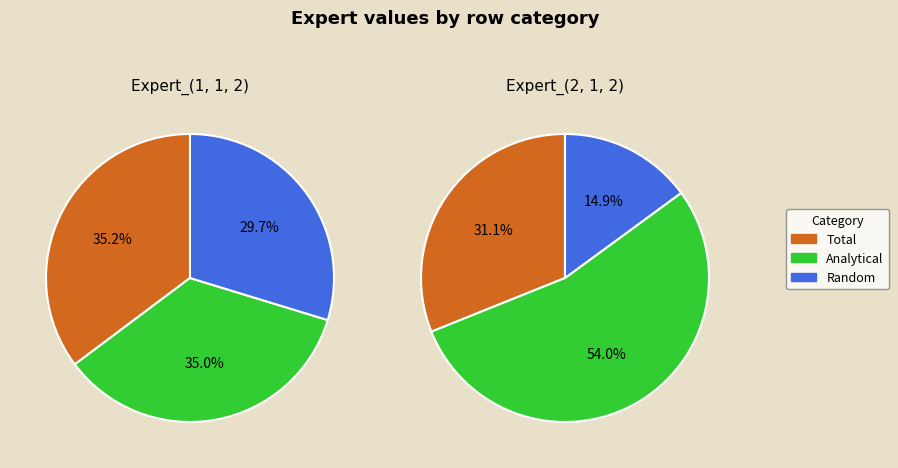

What percentage is the Random slice, to the nearest percent?

30%